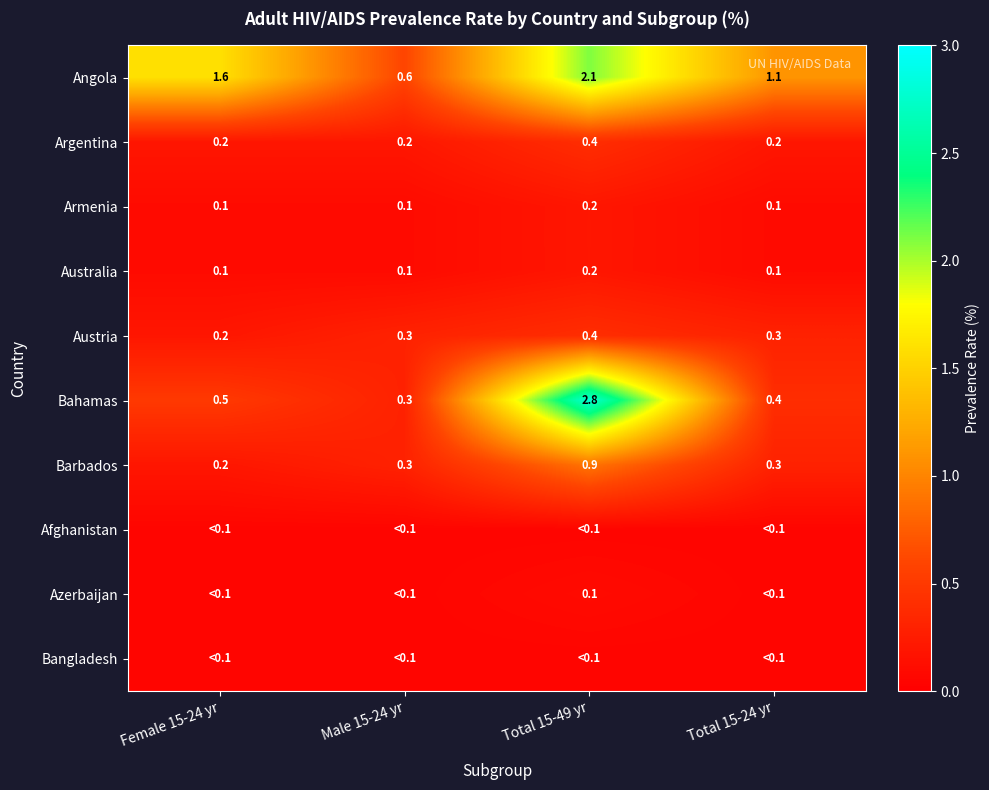

At which category does the chart reach its minimum across all series?

Female 15-24 yr